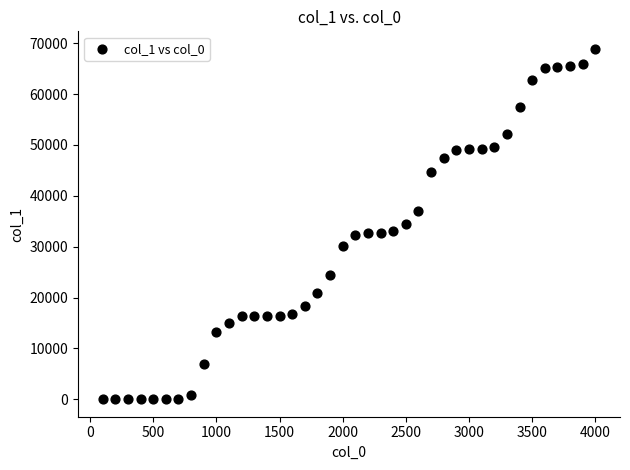

What is the range of Y values (max minus min)?

68911